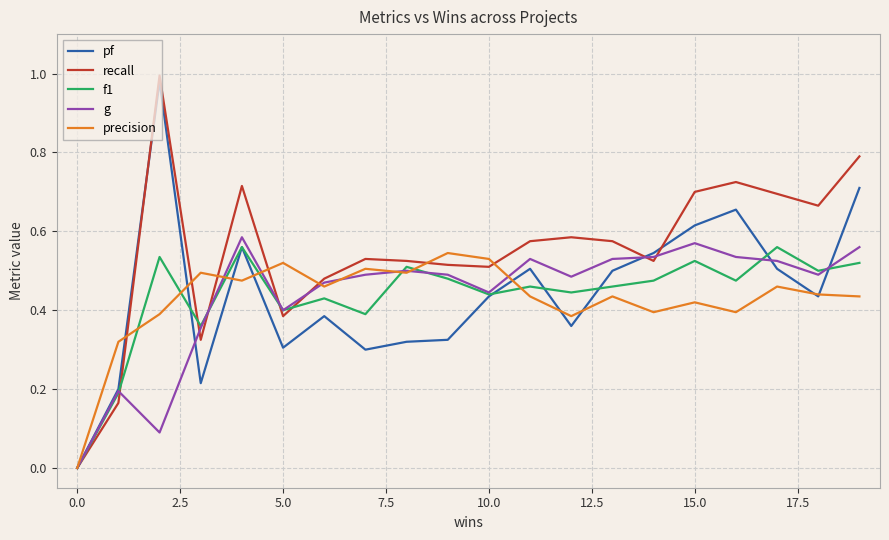

Which series has the largest total across all categories?

recall